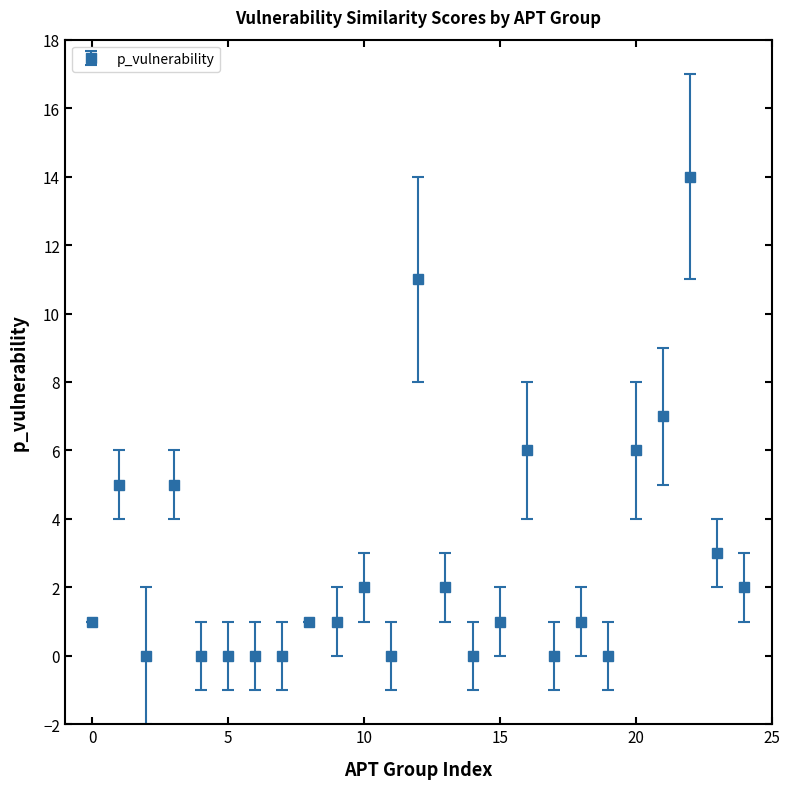

What is the greatest value displayed?

14